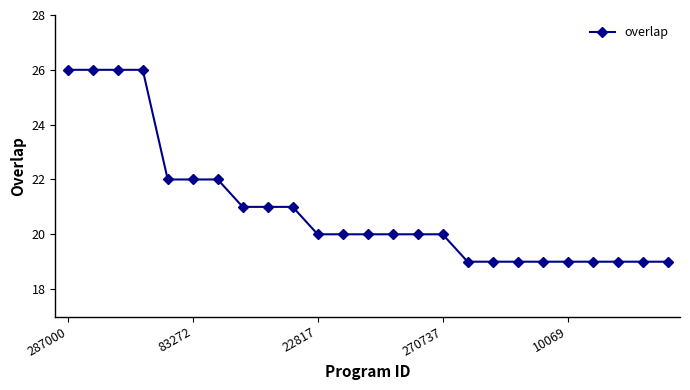

What is the maximum value shown in the chart?

26